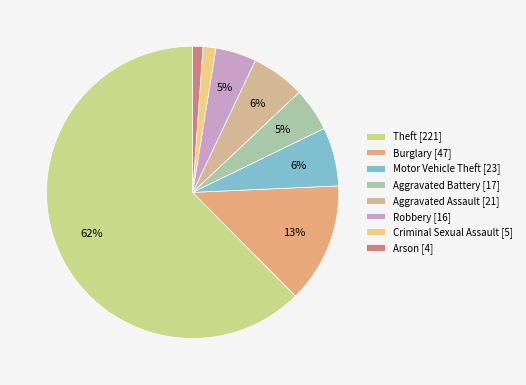

True or false: Robbery accounts for 5% of the total.

True